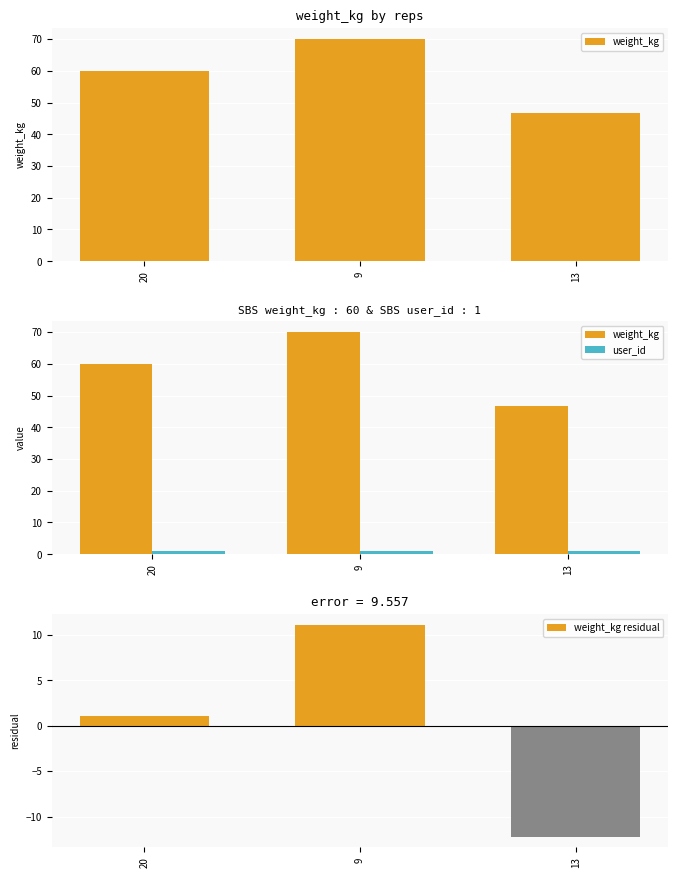

What is the difference between the maximum and minimum values in the weight_kg series?

23.3